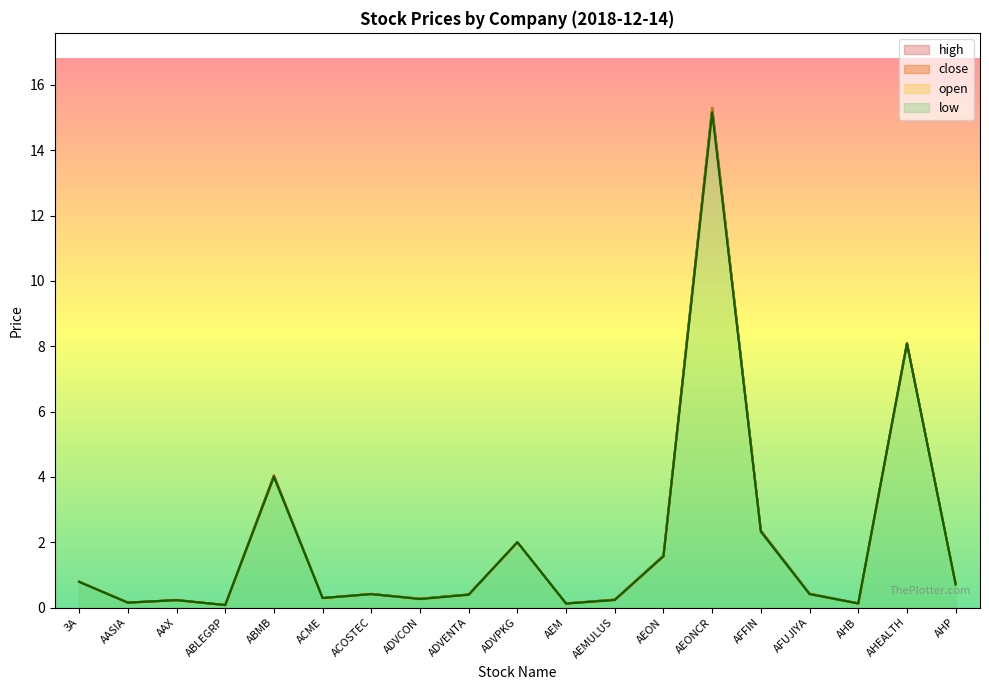

Which series has the largest total across all categories?

high